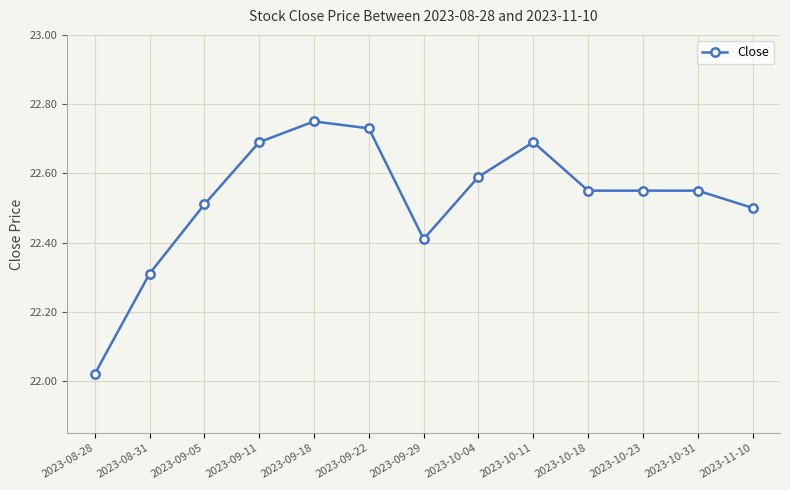

What position from the right is 2023-08-31?

12